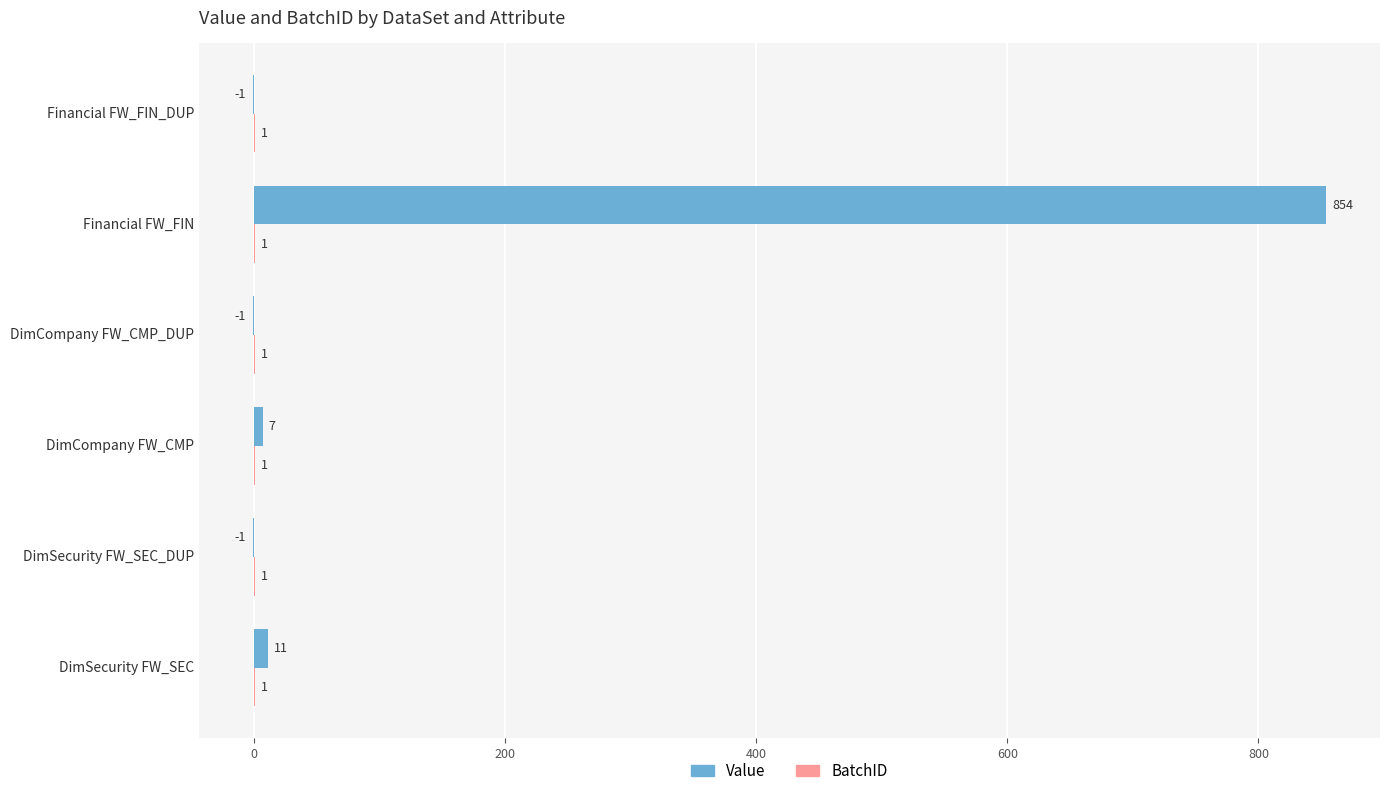

Which series changed the most between DimSecurity FW_SEC_DUP and DimCompany FW_CMP?

Value